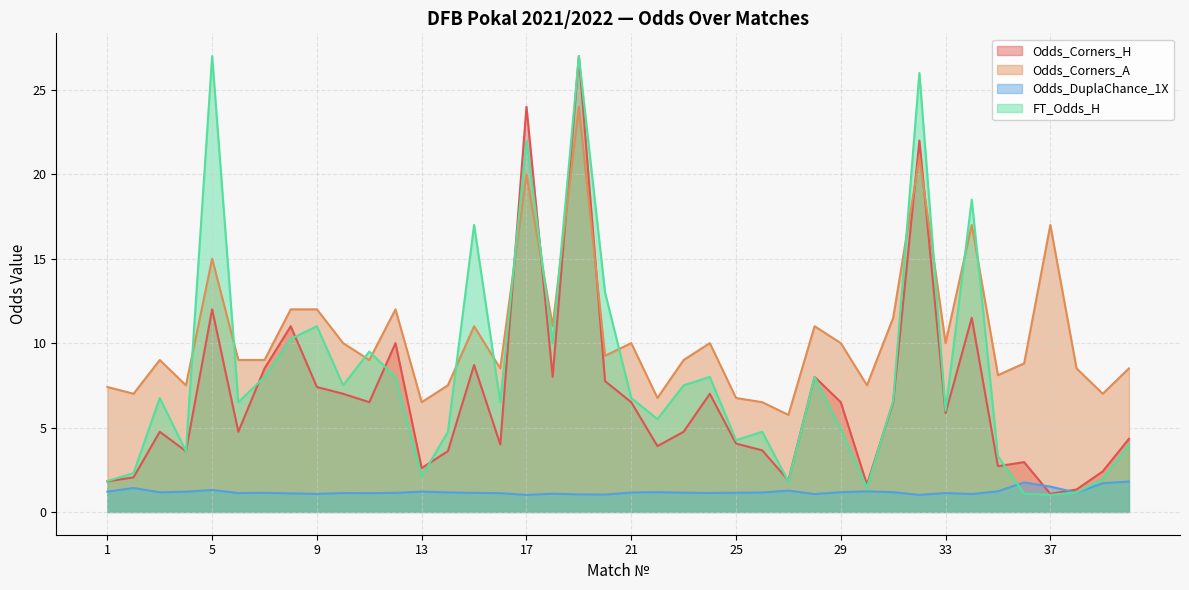

What is the difference between the Odds_Corners_H values at 1 and 16?

2.2